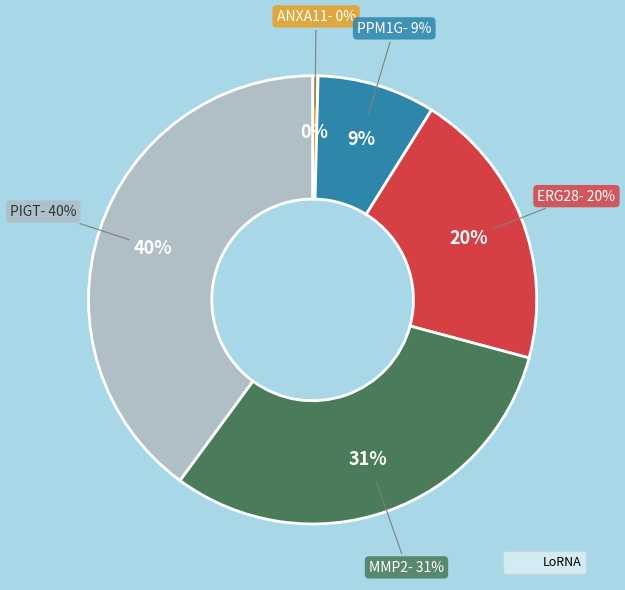

To the nearest percent, what is the average slice percentage?

20%